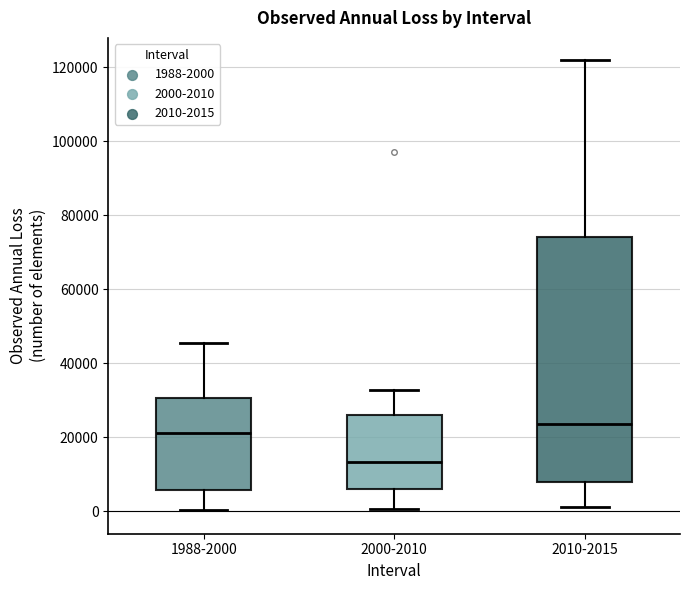

Which box has the lowest median line?

2000-2010